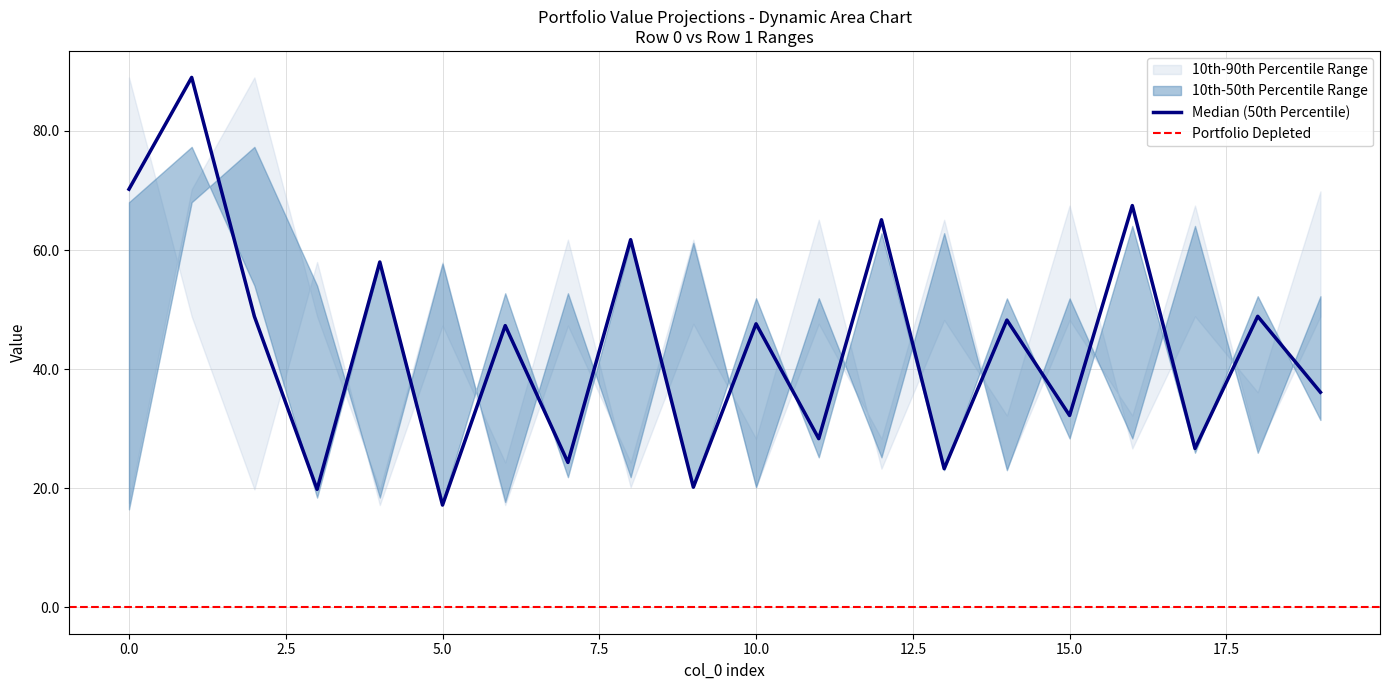

How many interior local peaks does the col_2_row0 series have?

9